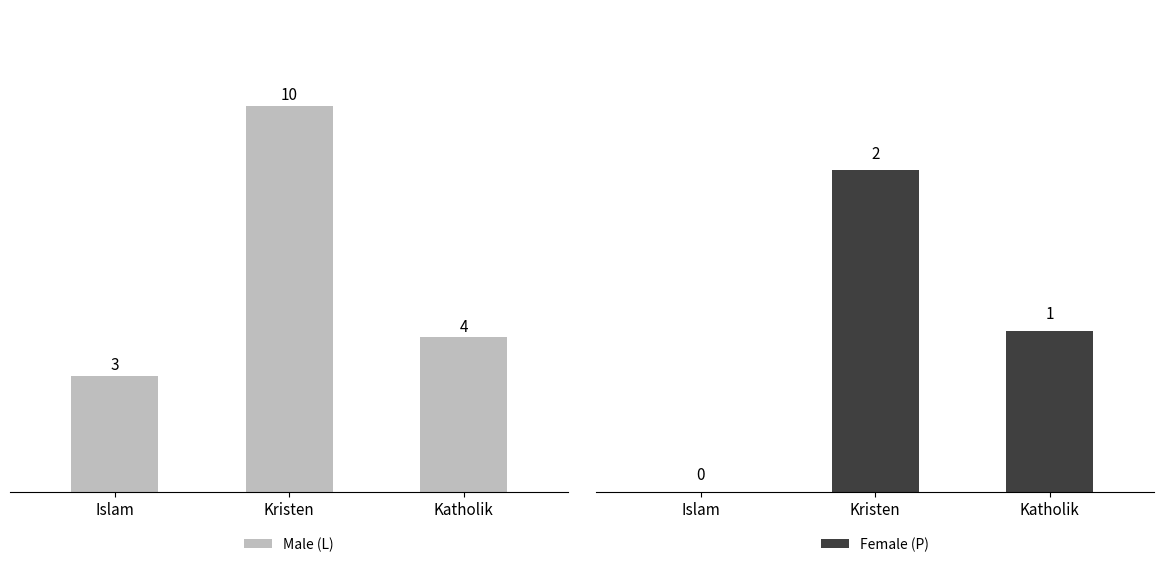

Reading right to left, what are all the values shown in this chart?

Male (L): Katholik=4	Kristen=10	Islam=3
Female (P): Katholik=1	Kristen=2	Islam=0